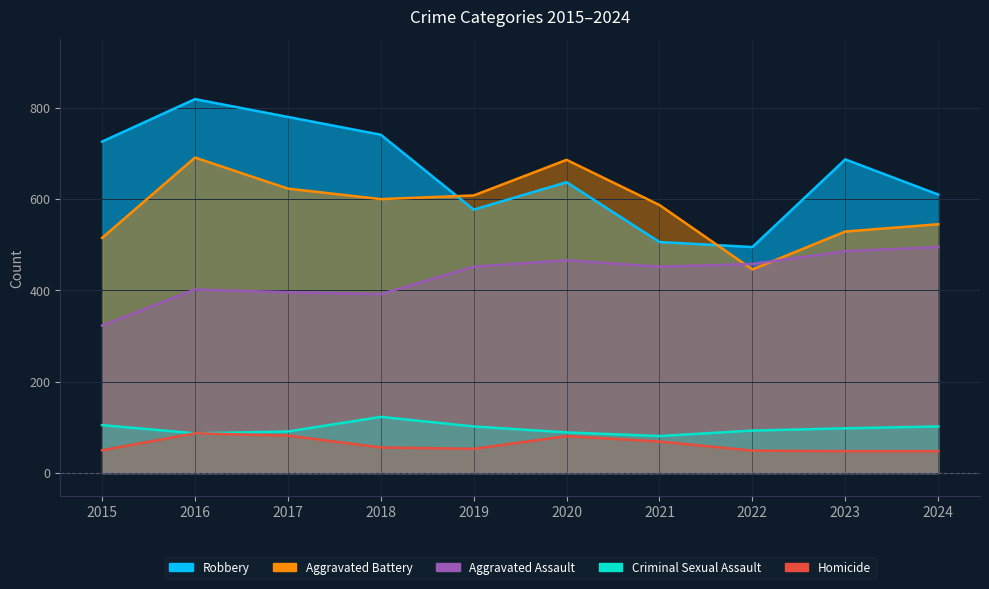

True or false: Robbery and Homicide intersect in this chart.

False